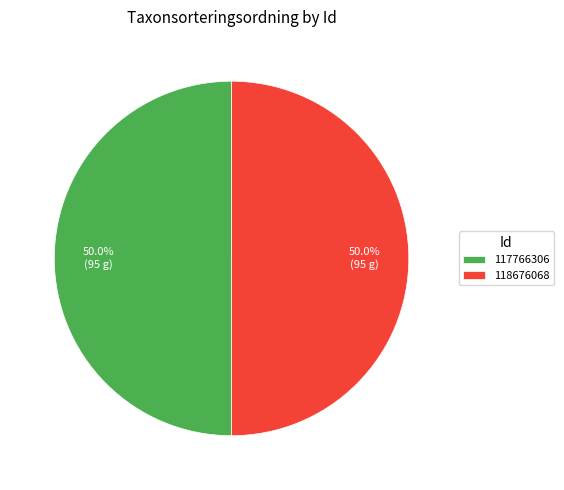

What is the ratio of the value at 118676068 to the value at 117766306?

1.0